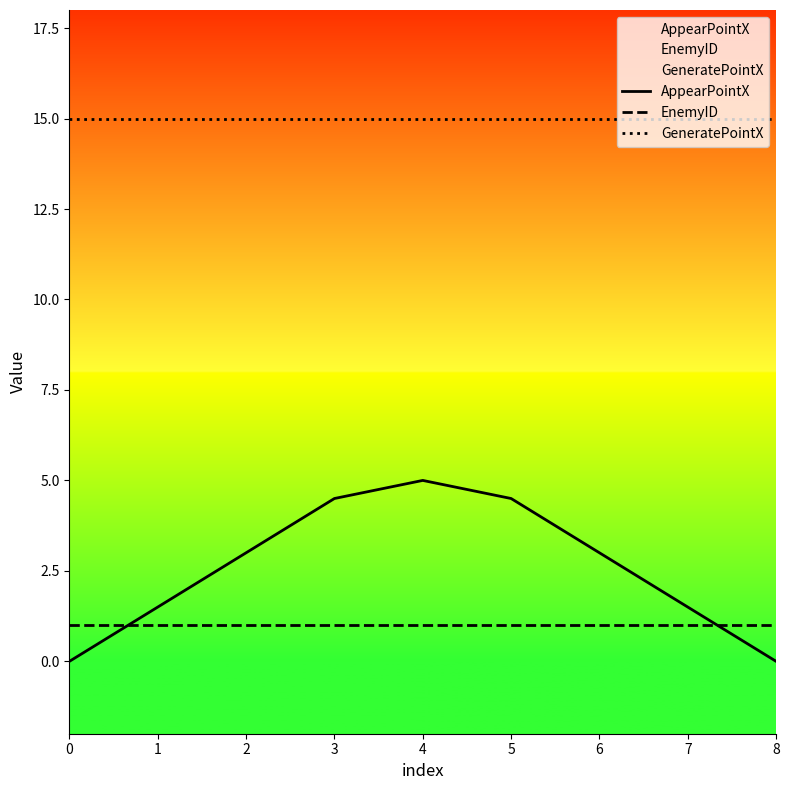

At 2, list the series in order from largest to smallest.

GeneratePointX, AppearPointX, EnemyID